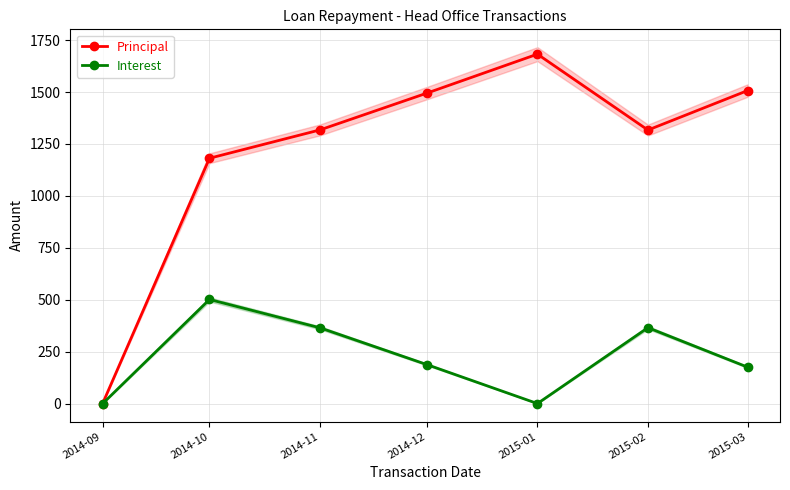

Which series has the widest spread of values?

Principal